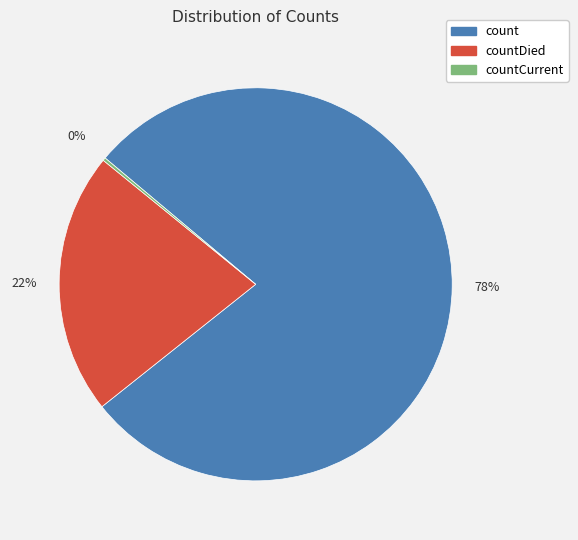

To the nearest percent, what is the average slice percentage?

33%